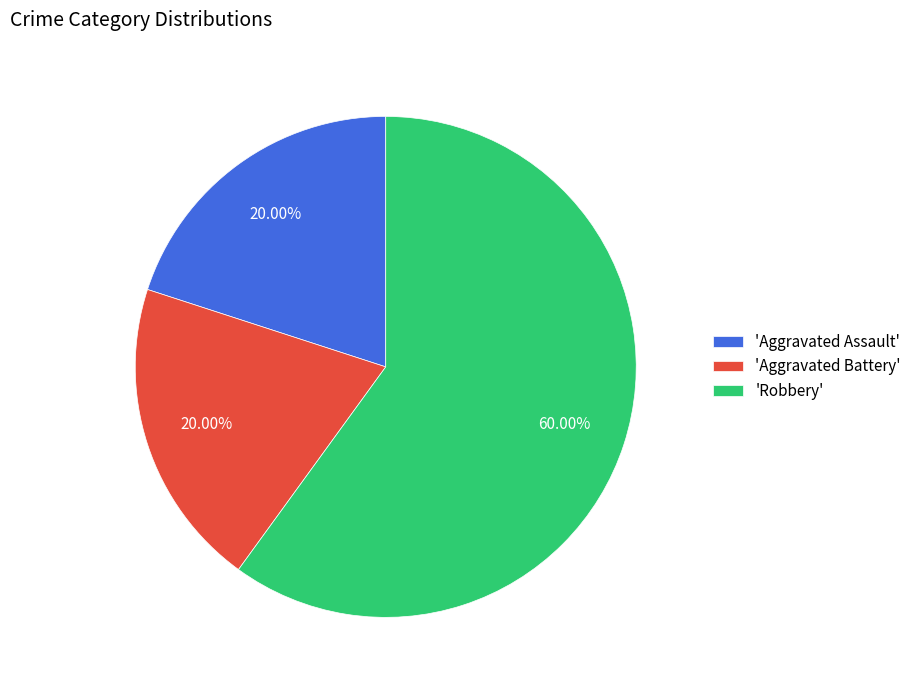

To the nearest percent, what is the difference between the largest and smallest slice percentages?

40%